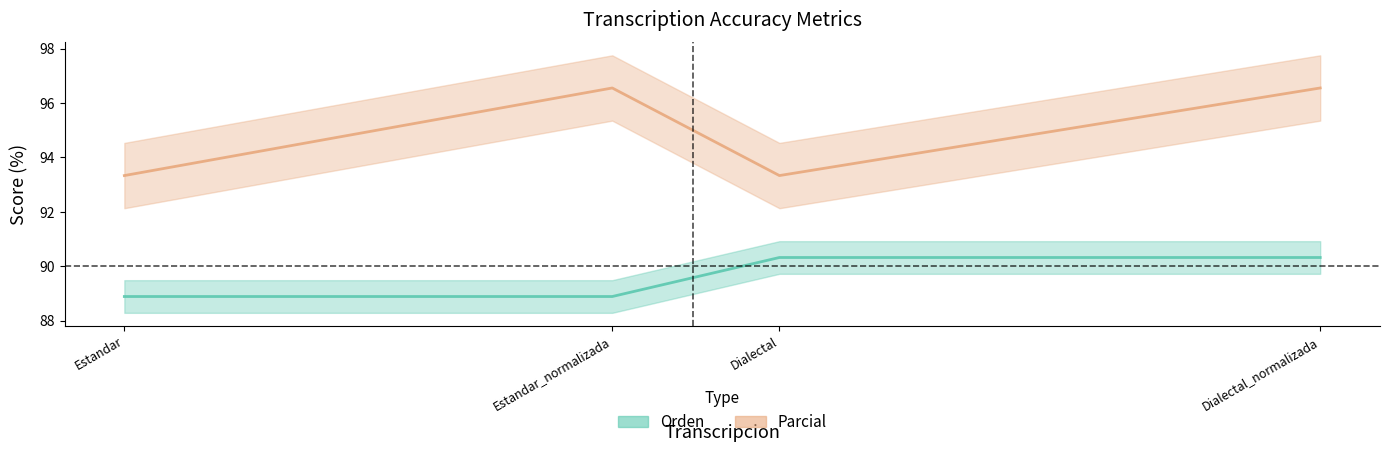

True or false: Orden has more than 0 points higher than both neighbors.

False